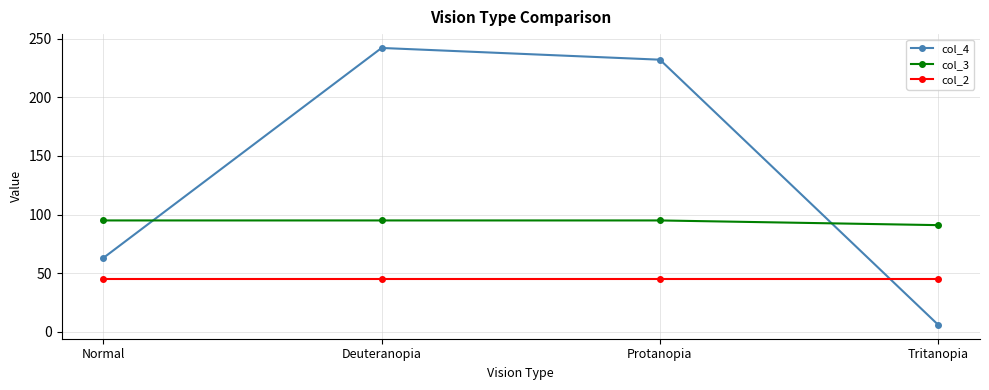

What is the sum of the col_2 values at Tritanopia and Deuteranopia?

90